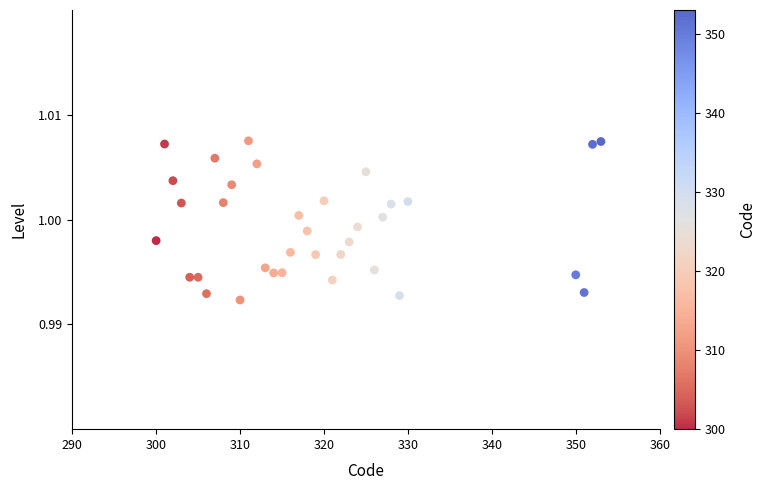

What is the range of X values (max minus min)?

53.0